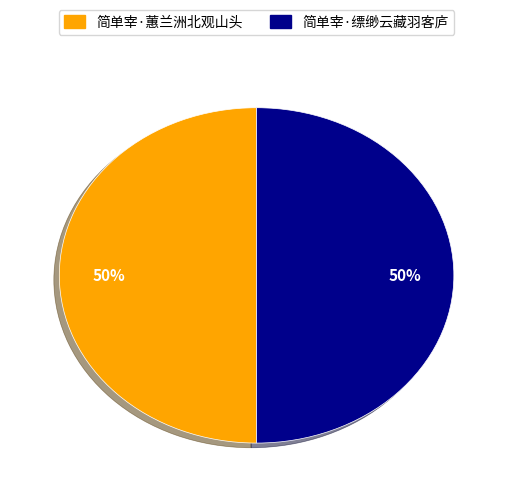

Is the sum of 简单宰·缥缈云藏羽客庐 and 简单宰·蕙兰洲北观山头 greater than half?

Yes